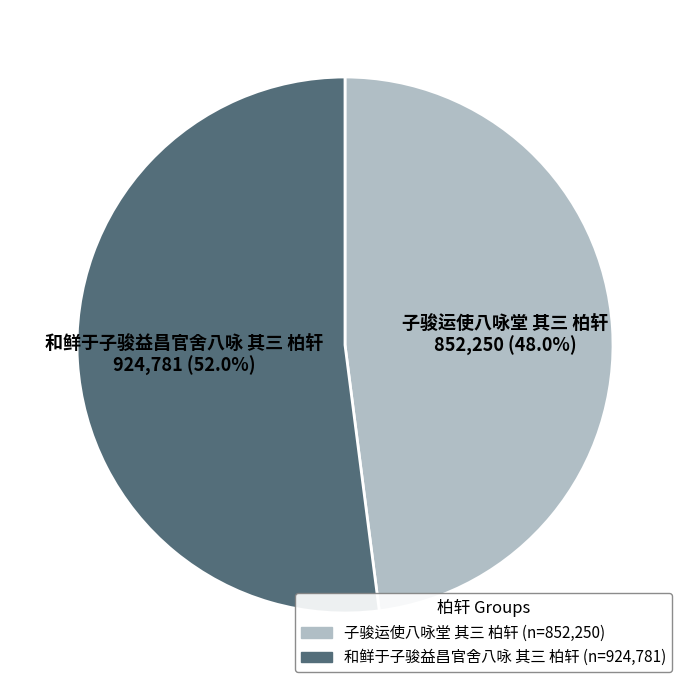

To the nearest percent, what is the combined percentage of 和鲜于子骏益昌官舍八咏 其三 柏轩 and 子骏运使八咏堂 其三 柏轩?

100%